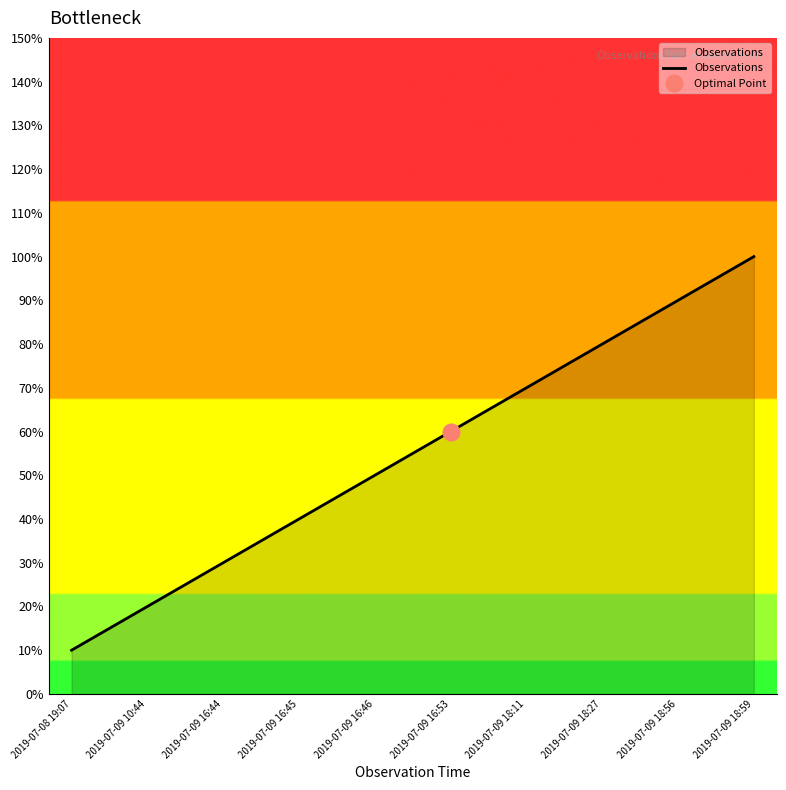

Does the chart have visible grid lines?

No